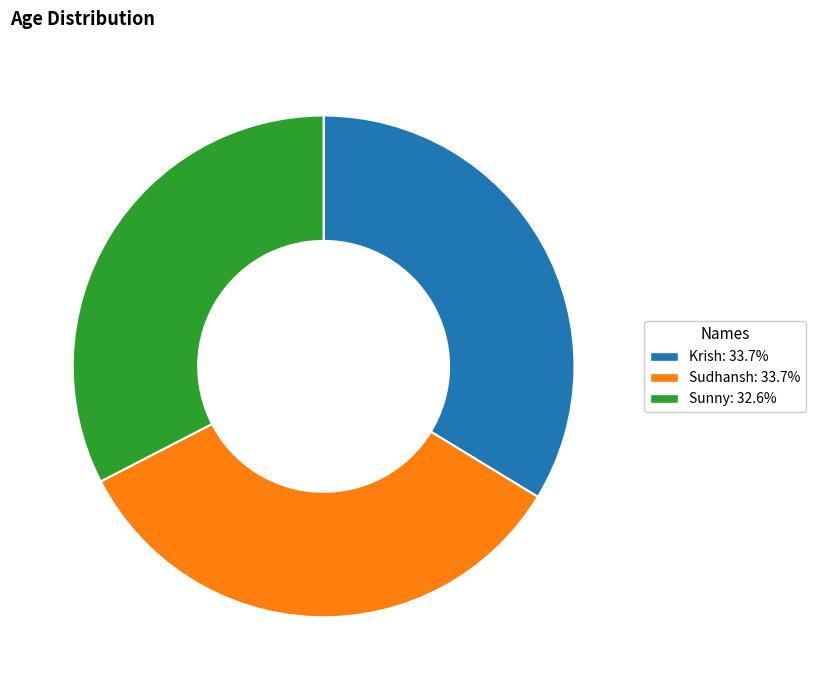

Is the sum of Sudhansh and Krish greater than half?

Yes